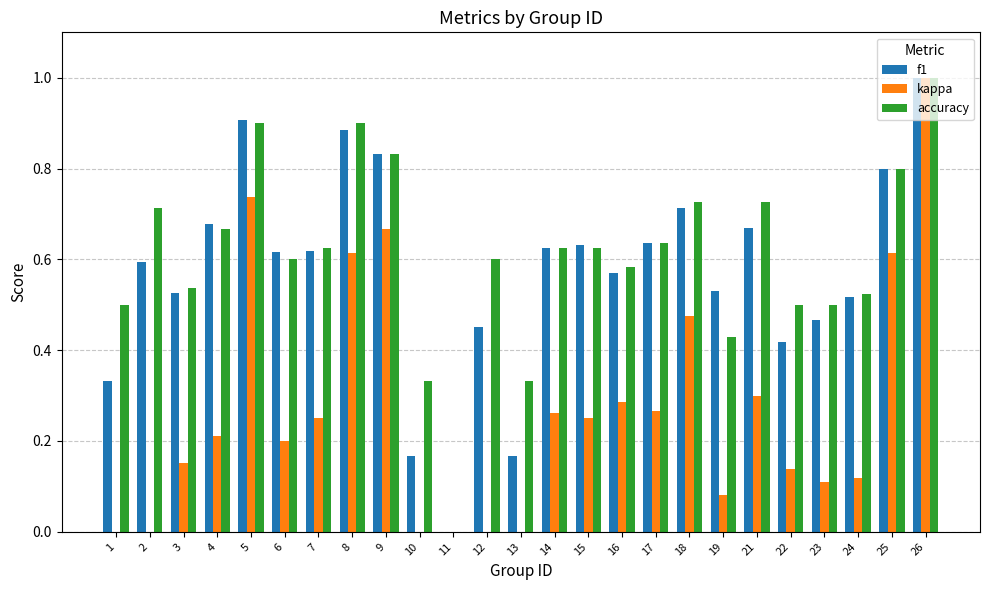

How many groups of bars are there?

25